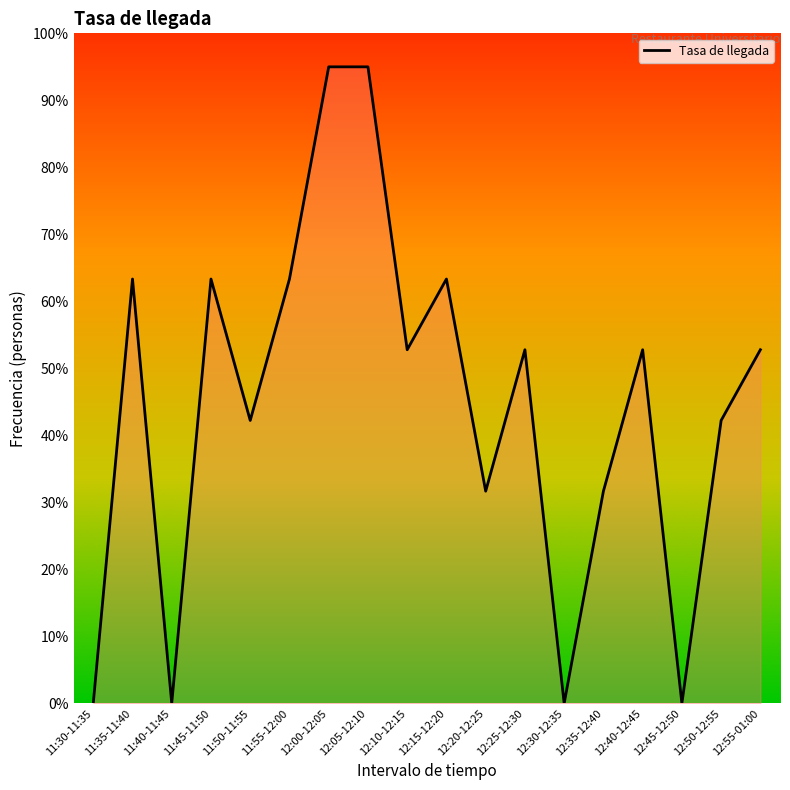

True or false: the data shows 0.0 at 12:45-12:50.

True